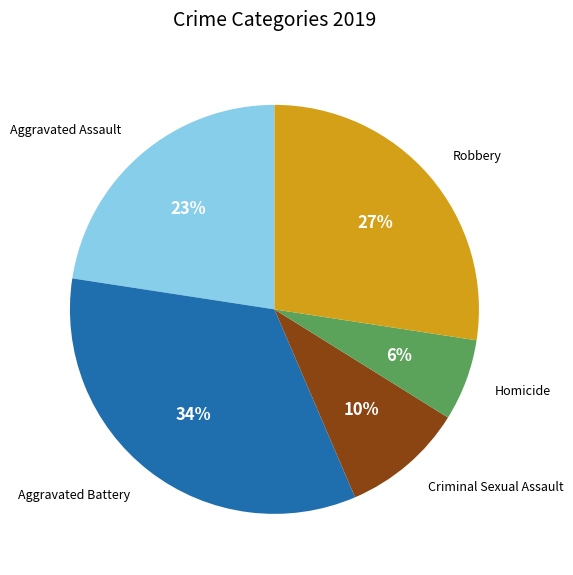

Rank the categories by value from highest to lowest.

Aggravated Battery, Robbery, Aggravated Assault, Criminal Sexual Assault, Homicide